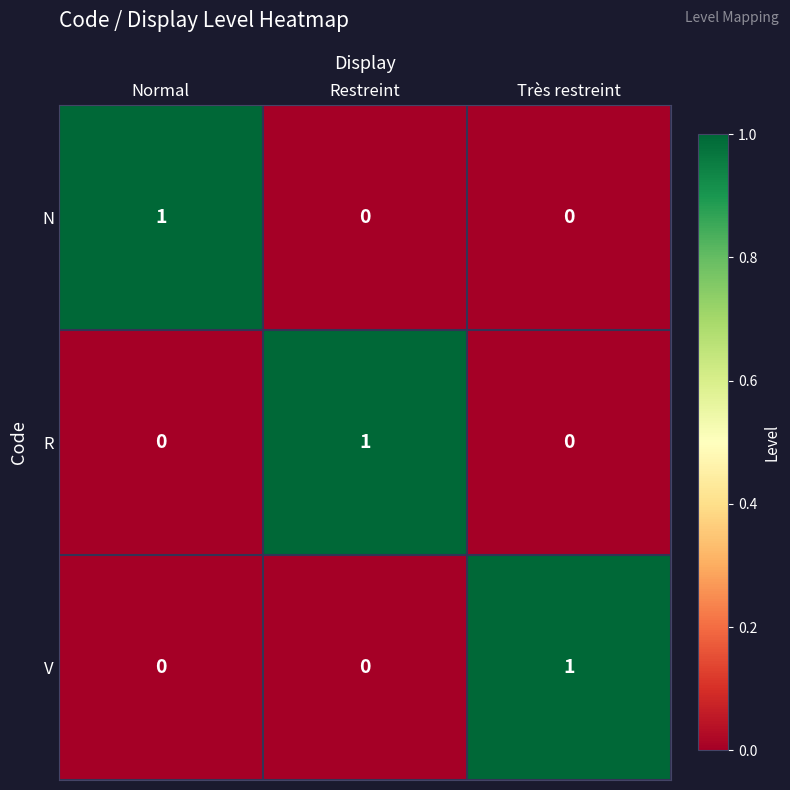

True or false: N has a value of 1 at Restreint.

False